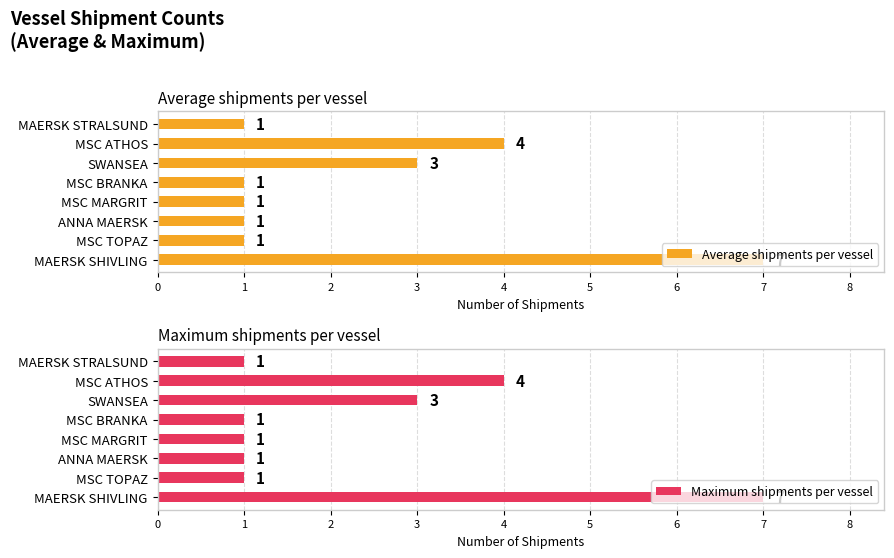

What is the difference between the maximum and minimum values in the Maximum shipments per vessel series?

6